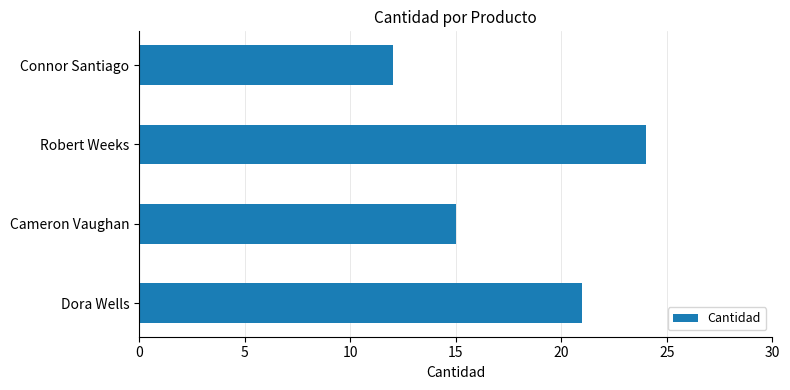

How many data points does each series have?

4